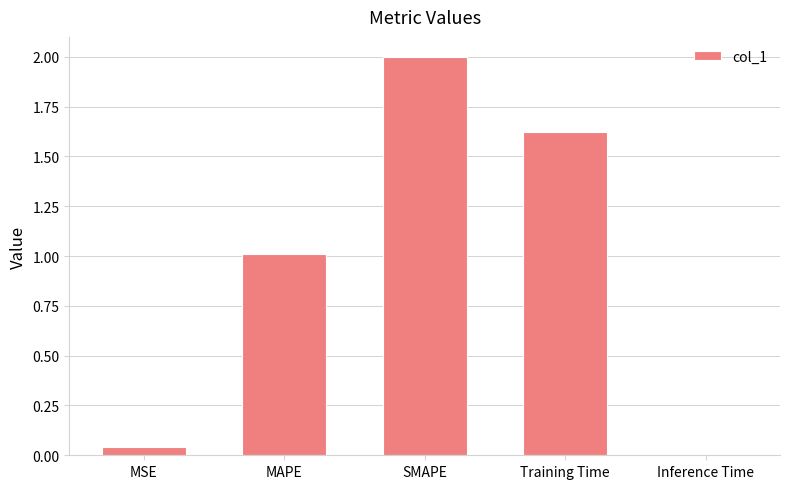

What is the label of the 1st bar from the right?

Inference Time